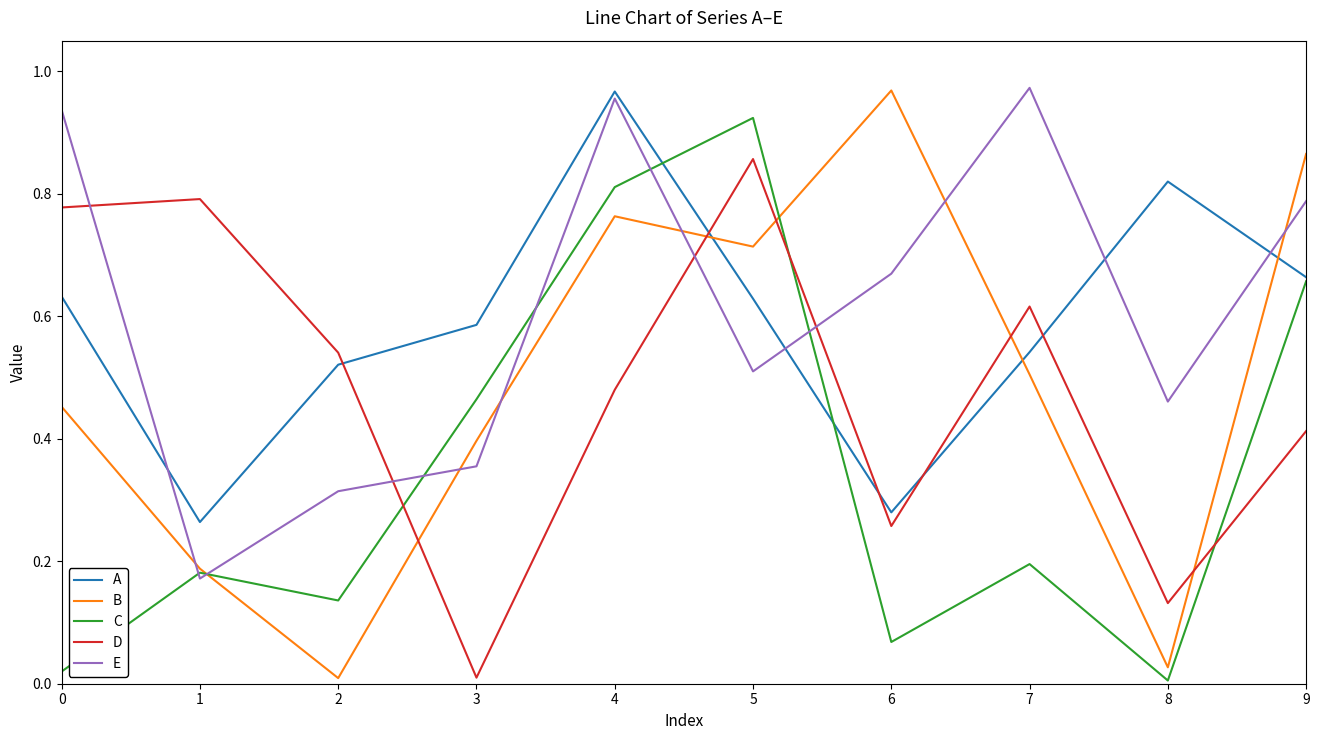

True or false: D and E cross at least once.

True